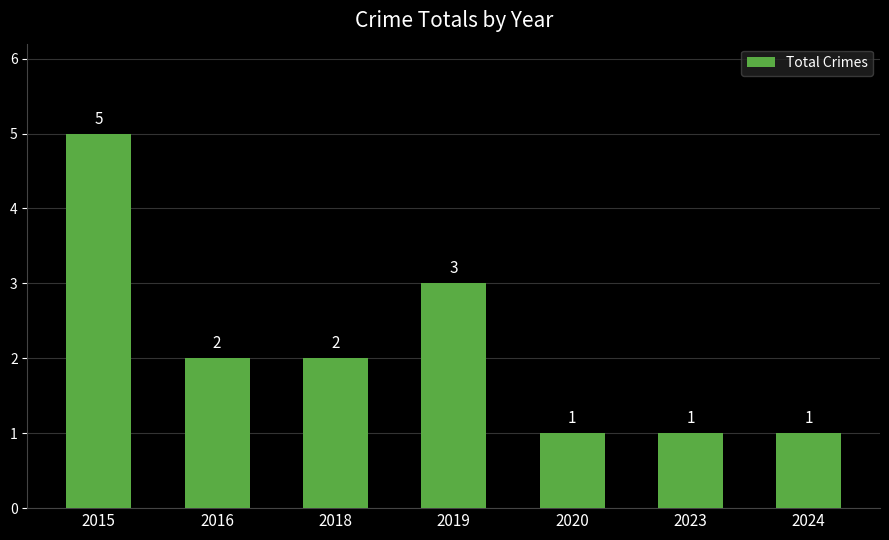

What is the greatest value displayed?

5